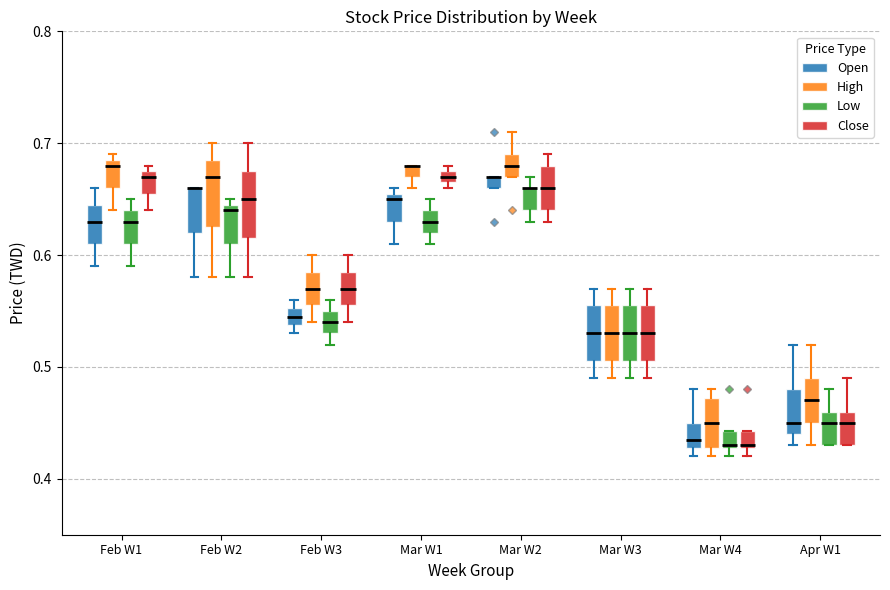

Where is the upper edge of the box for Mar W4 (Low) on the y-axis? The values are not printed on the chart, so give them approximately, as read against the axis.

0.44